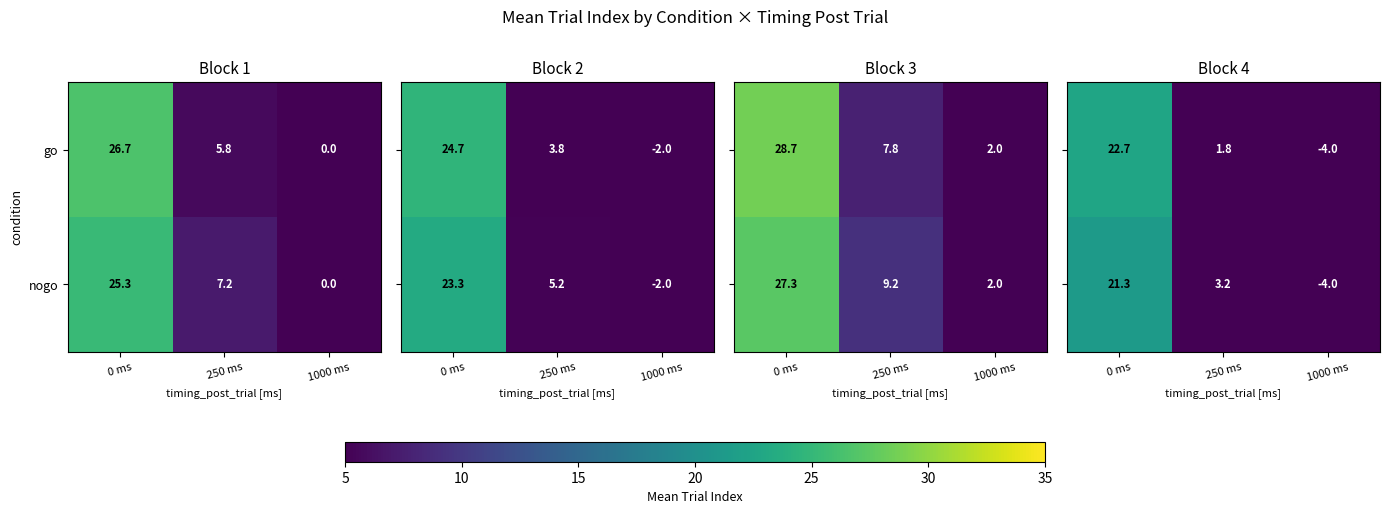

Is it true that nogo equals 13.3 at 0 ms?

False